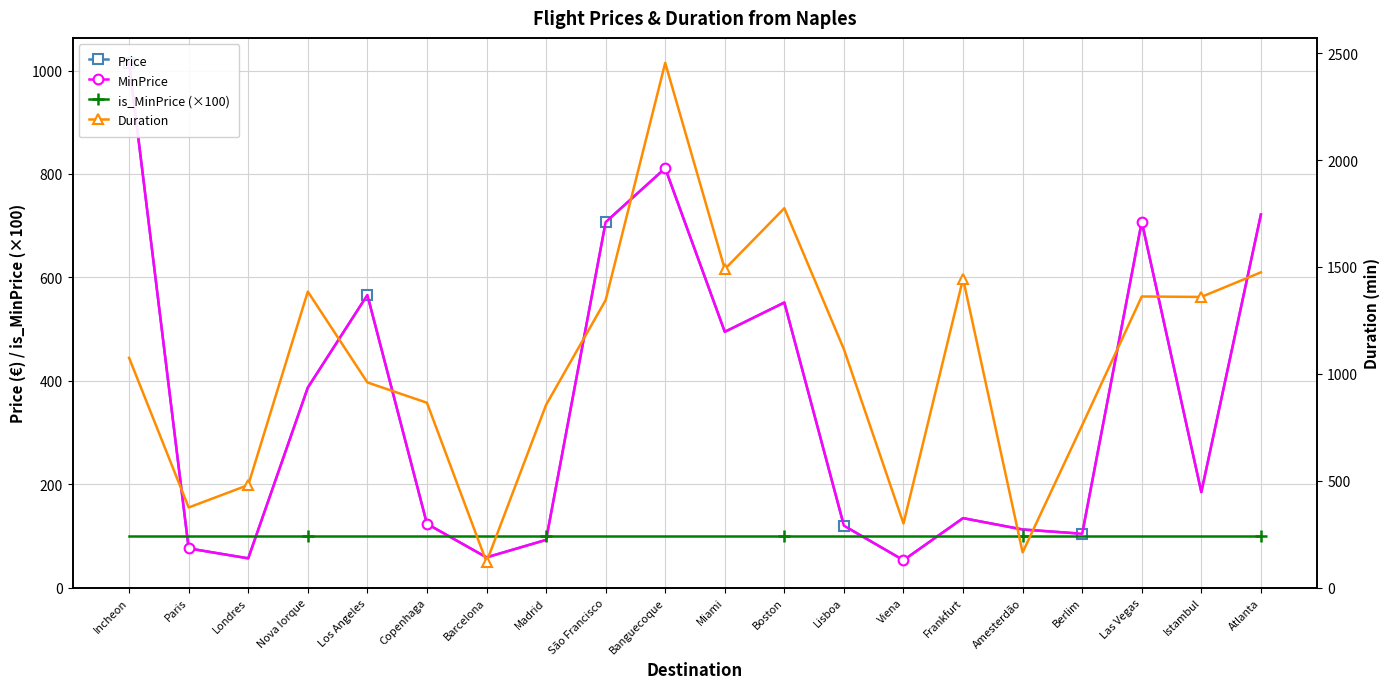

Which has a higher value, Lisboa or Miami?

Miami